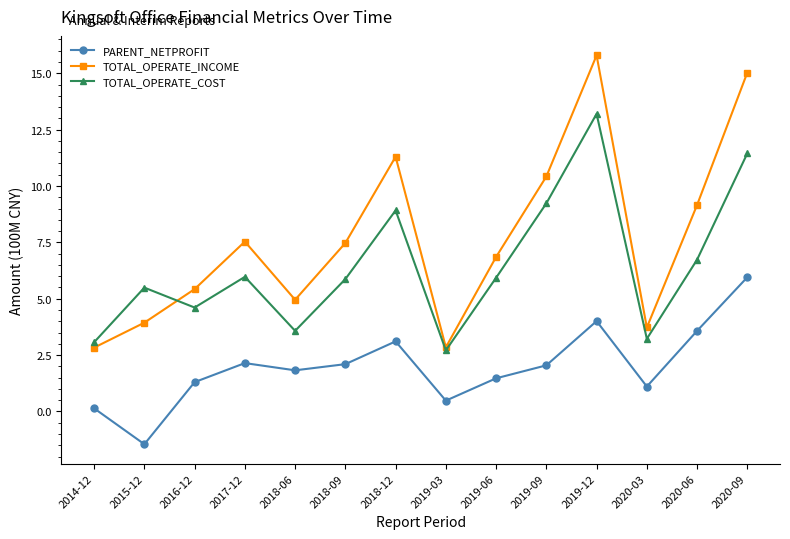

What is the average value of the TOTAL_OPERATE_COST series?

6.4